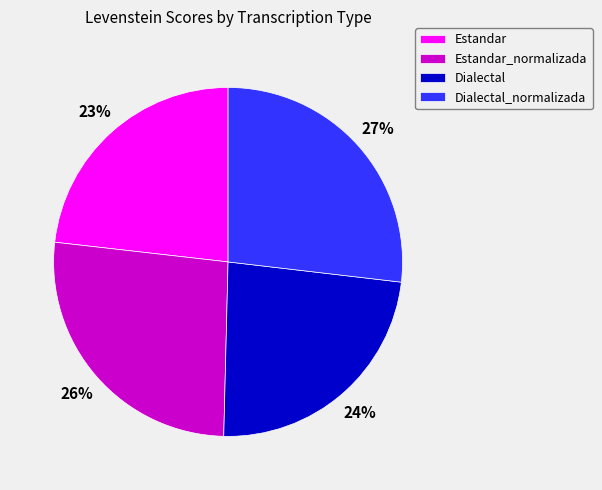

How many segments does this pie chart have?

4